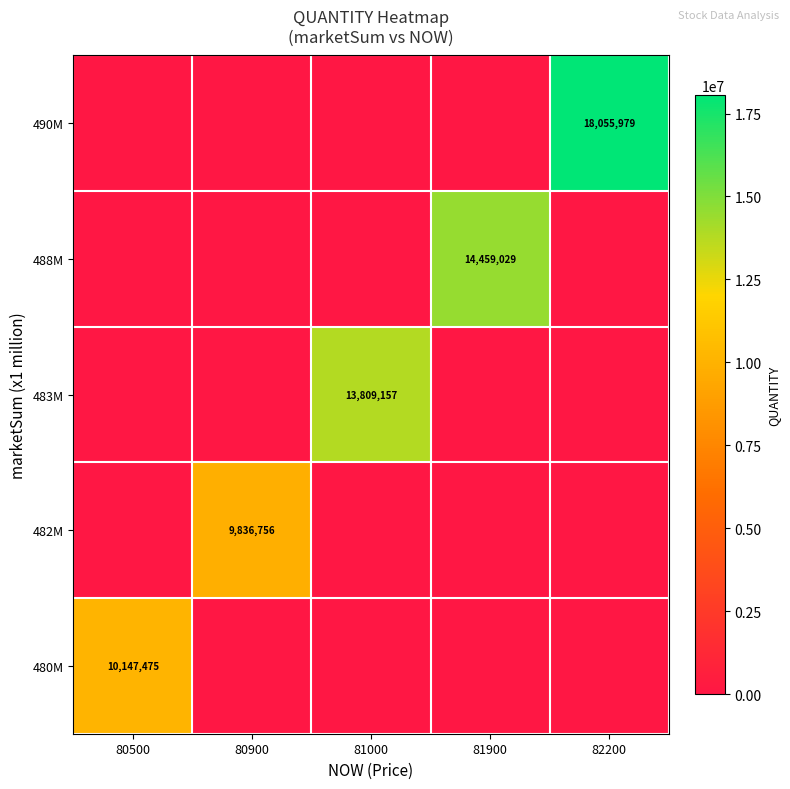

The value of 480M at 80500 is 10147475. True or false?

True